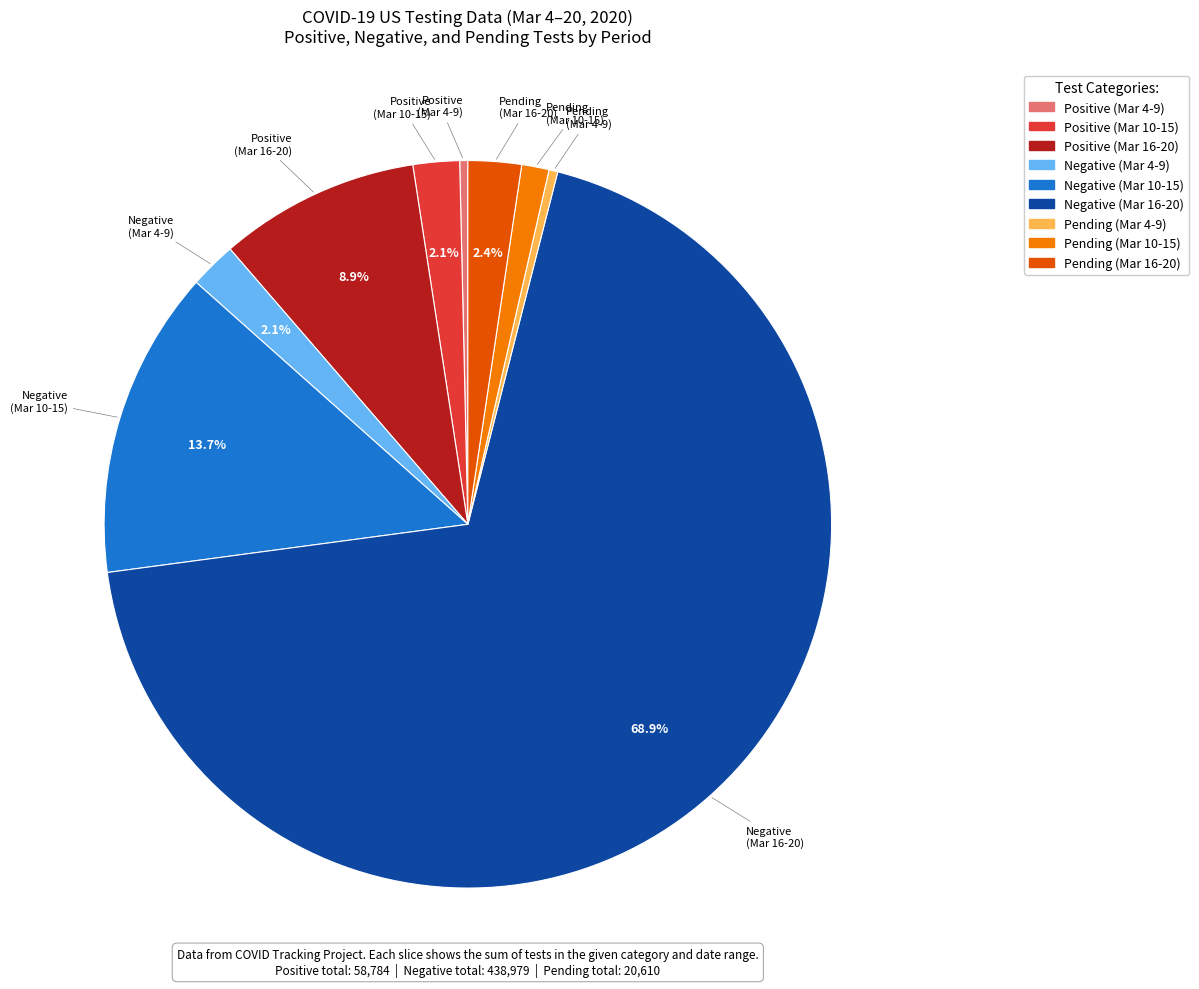

Is there any slice that represents more than half of the pie?

Yes